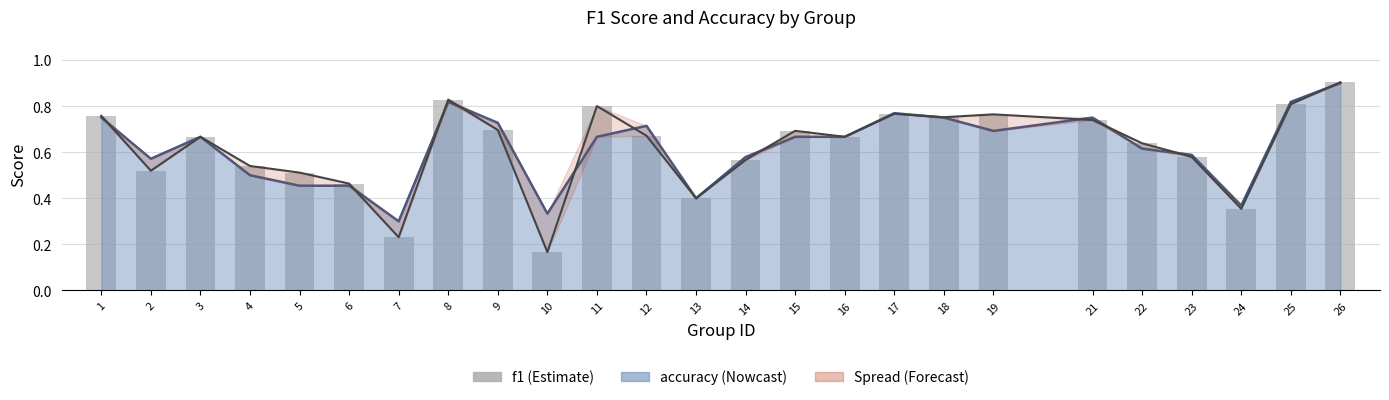

At which label is the value closest to 0?

10